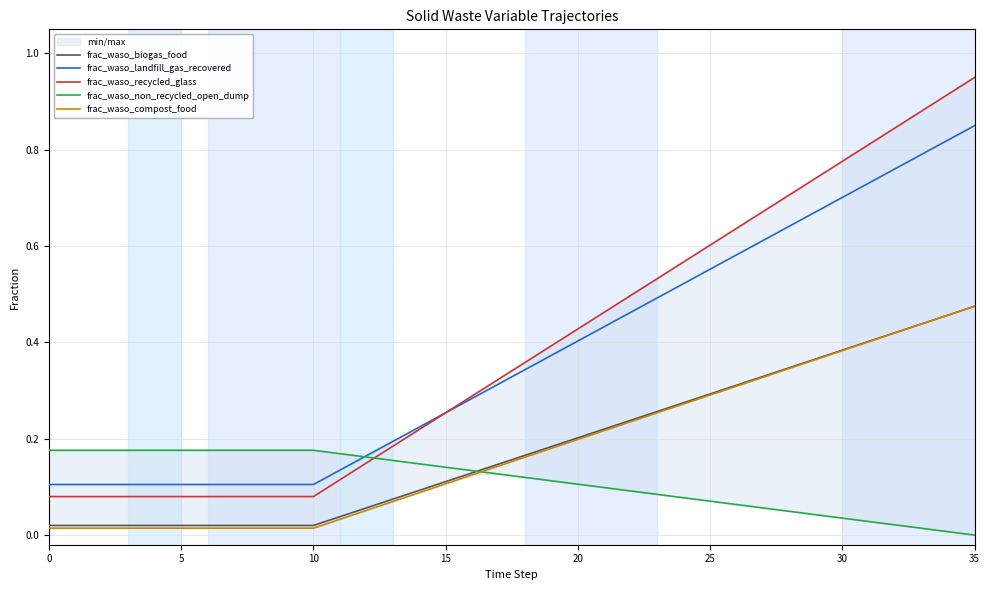

Which series has the widest spread of values?

frac_waso_recycled_glass